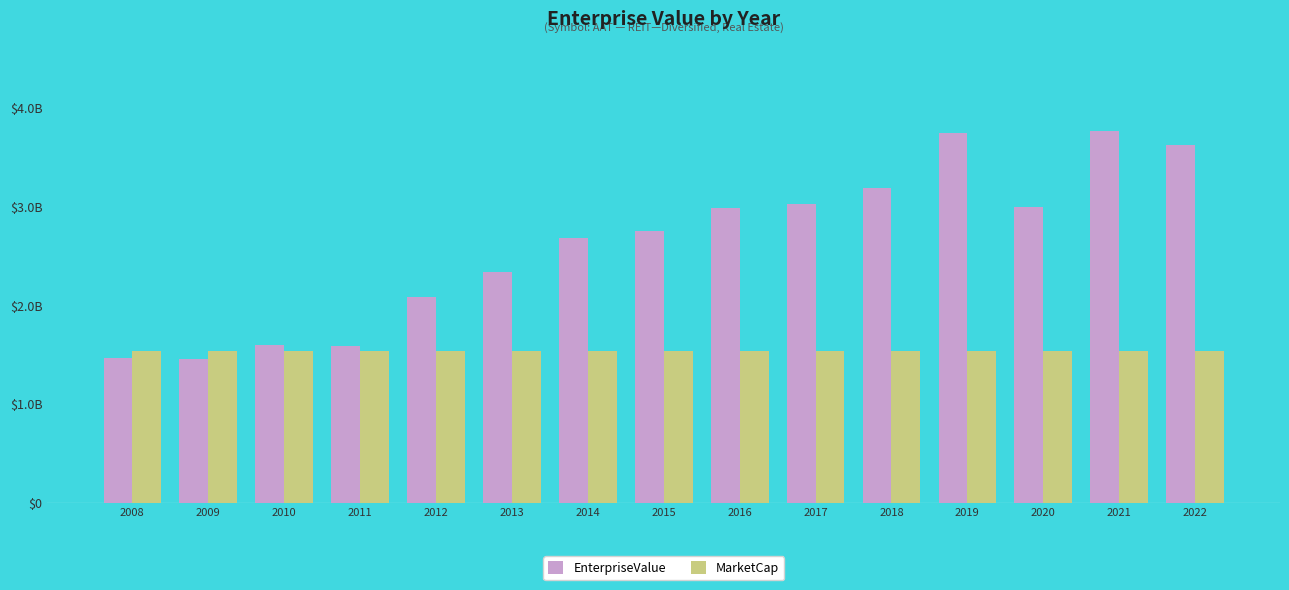

The EnterpriseValue series shows 2084102636.1 at 2012. True or false?

True